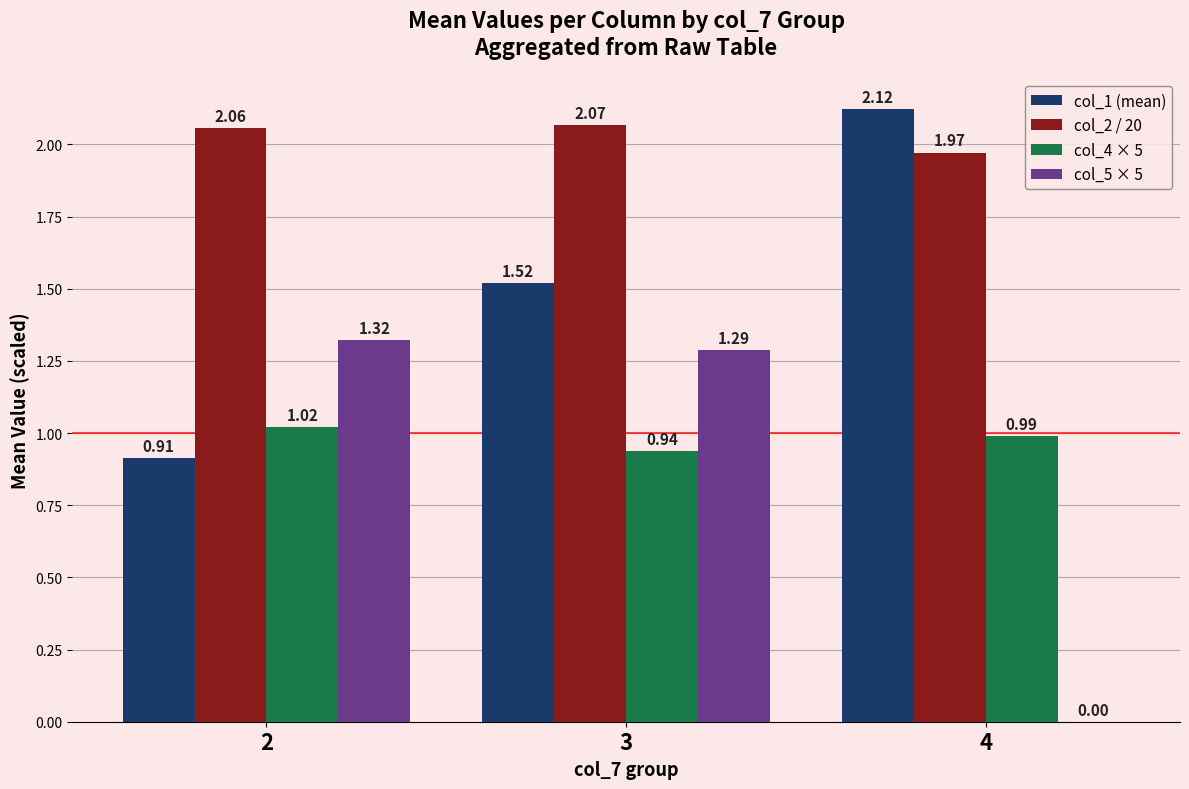

The col_4 × 5 series shows 1.4 at 4. True or false?

False